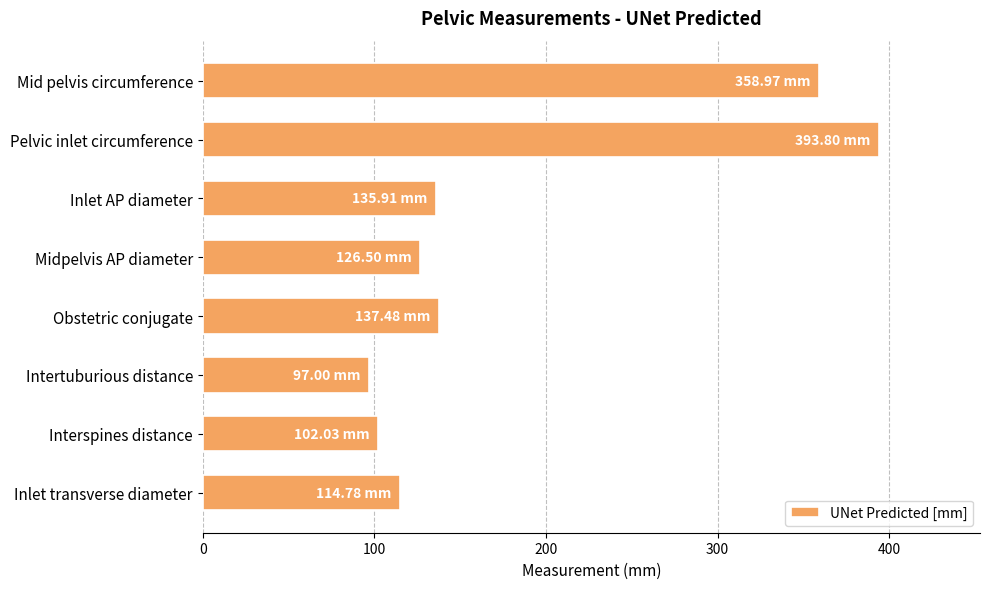

Approximately how many times larger is the value at Inlet AP diameter compared to Pelvic inlet circumference?

0.3